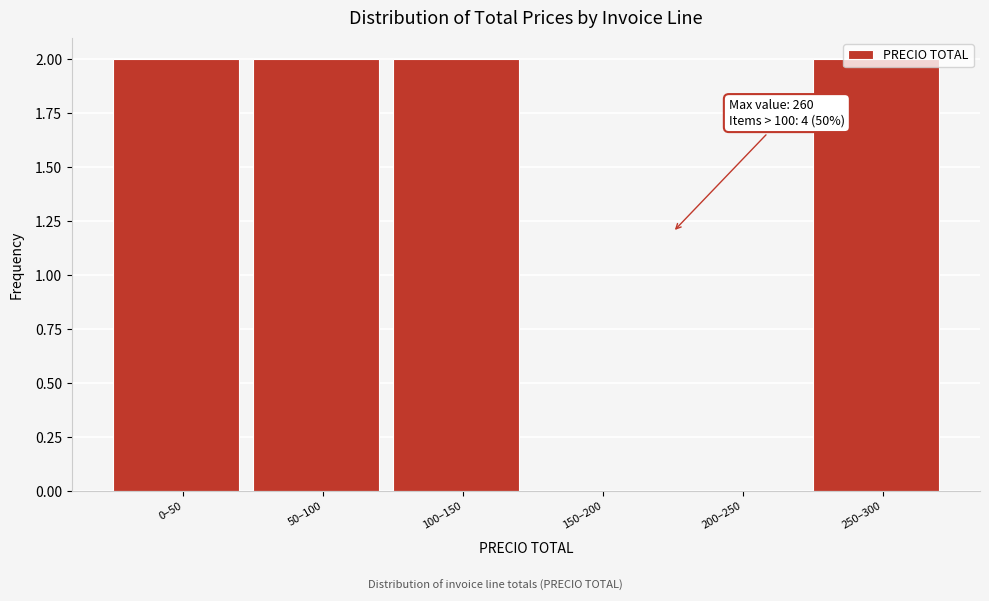

Between 250–300 and 200–250, which is larger?

250–300